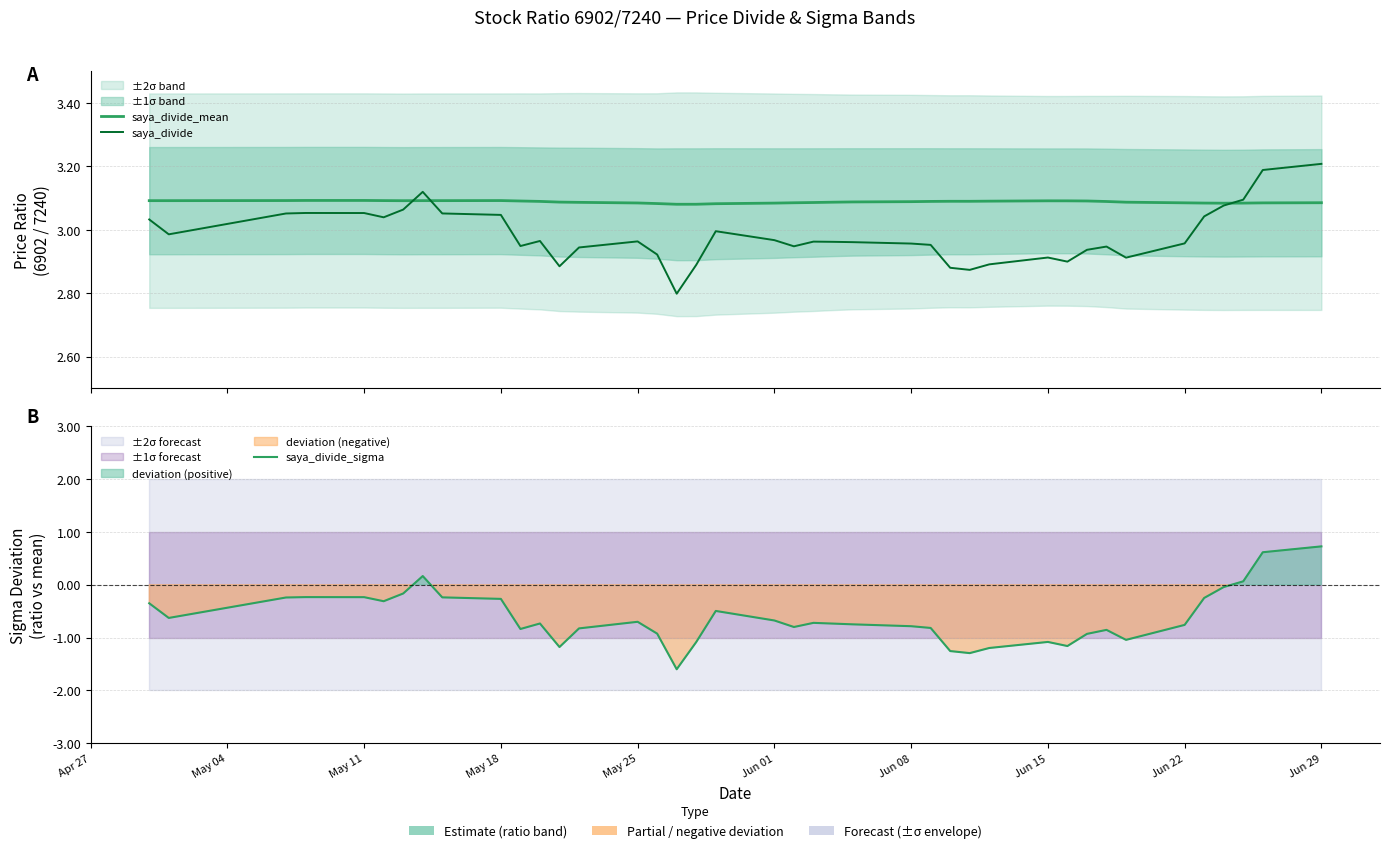

Which series has the largest range (max minus min)?

saya_divide_sigma